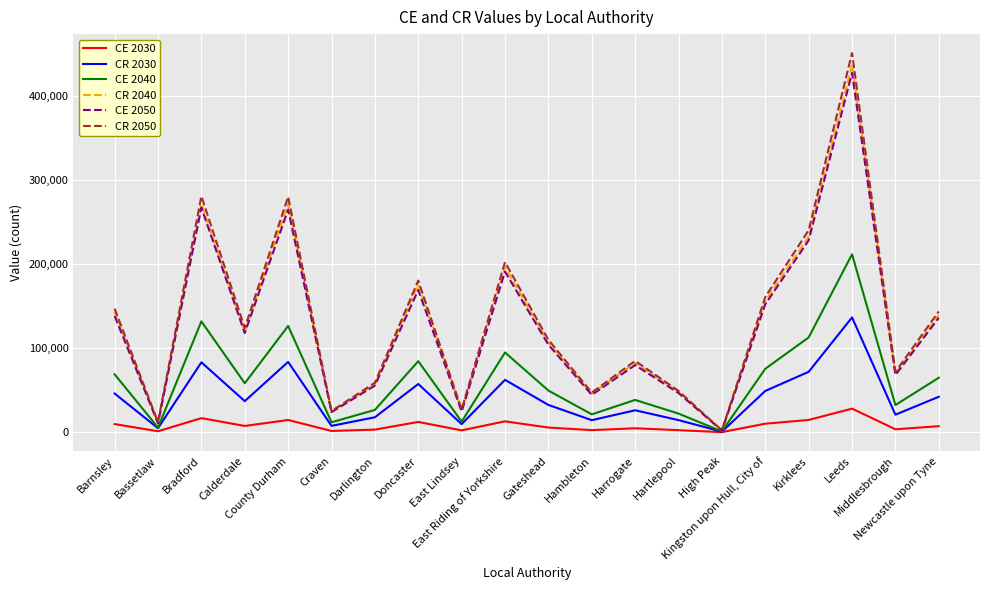

The CE 2030 series shows 3161 at Darlington. True or false?

True